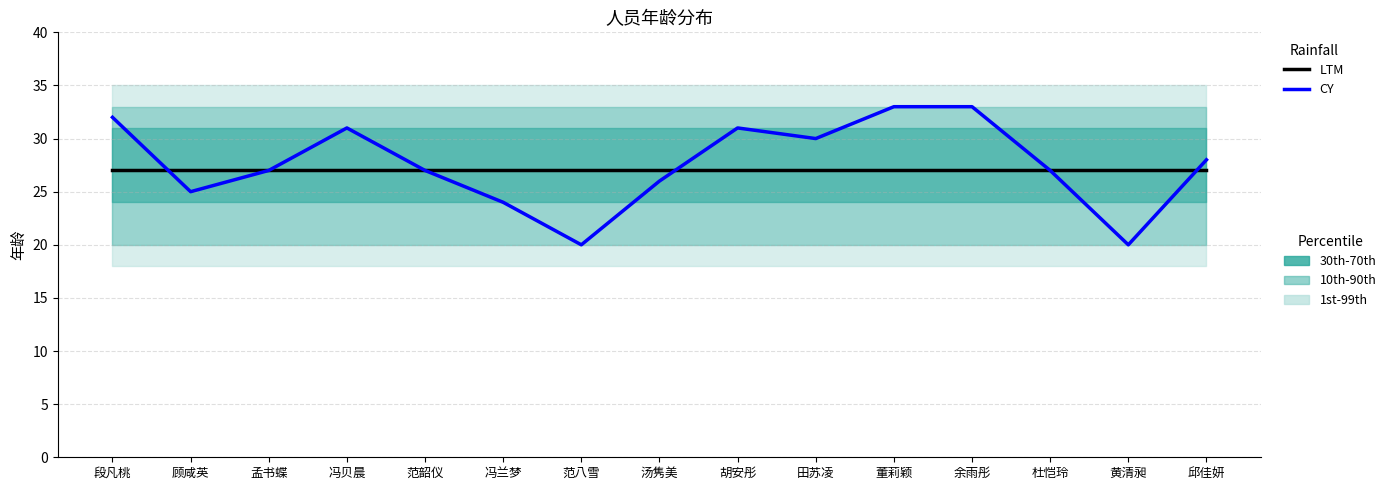

Which series changed the most between 顾咸英 and 范韶仪?

CY